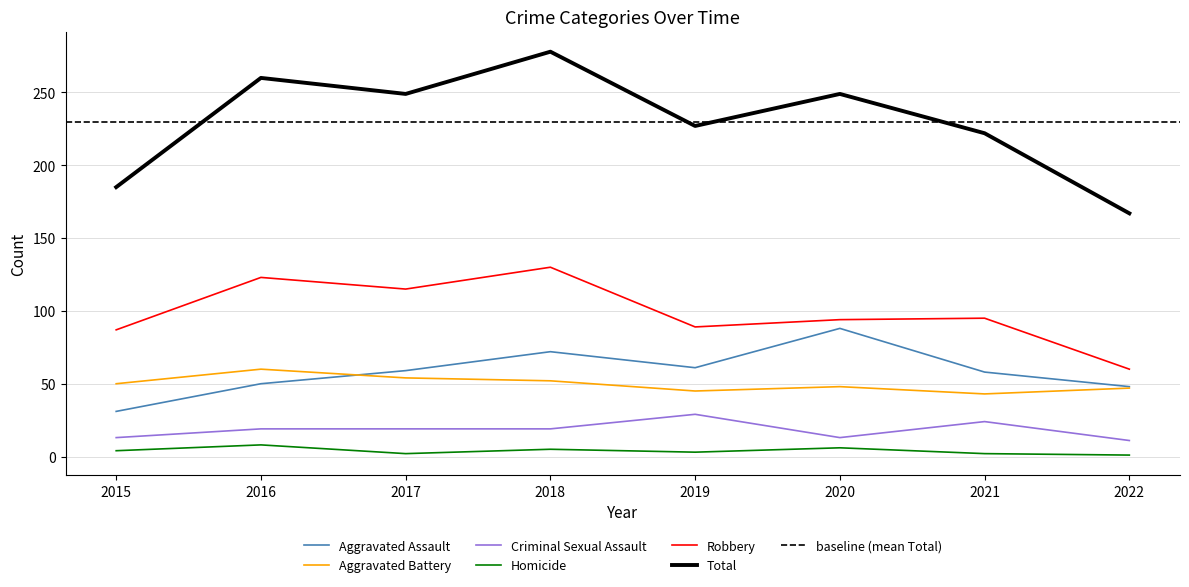

What is the difference between the second highest and second lowest values in the Aggravated Assault series?

24